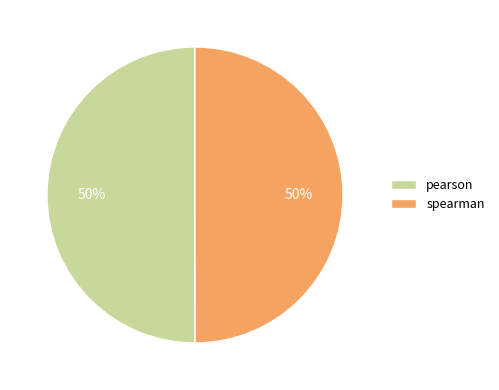

How many slices are in this pie chart?

2